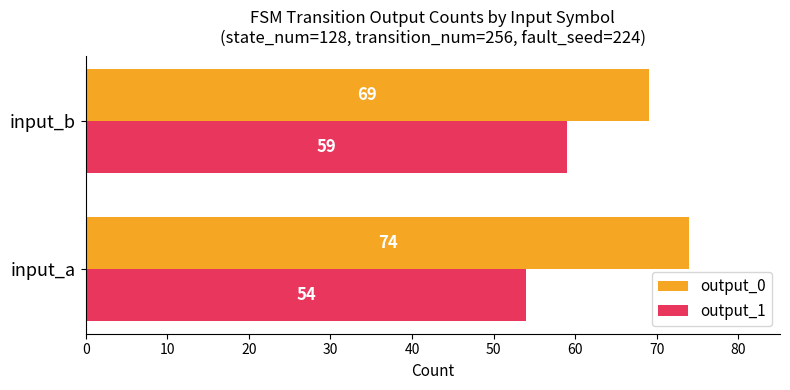

Which category has the lowest value in the output_0 series?

input_b